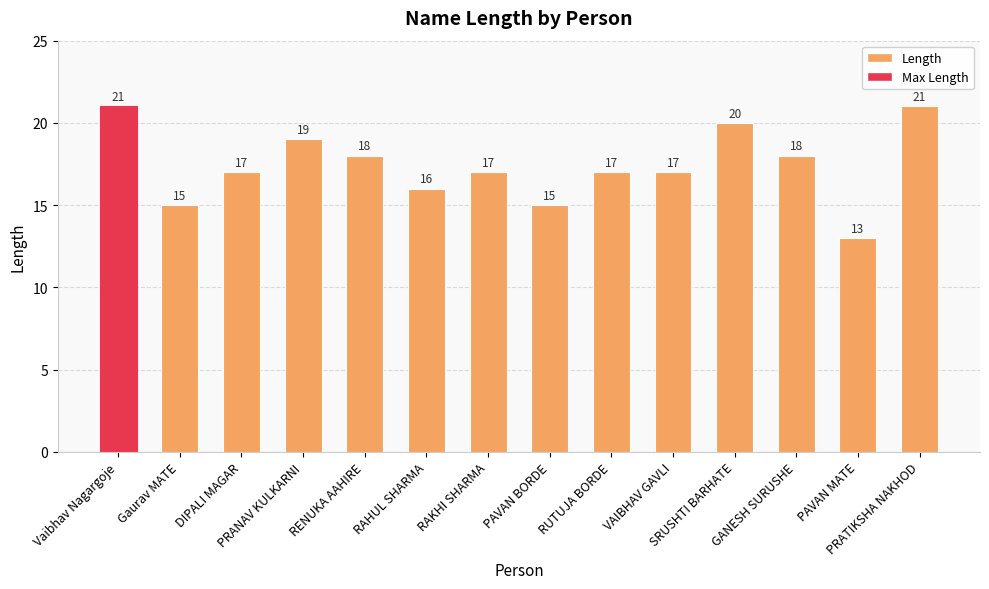

Does the chart contain any negative values?

No